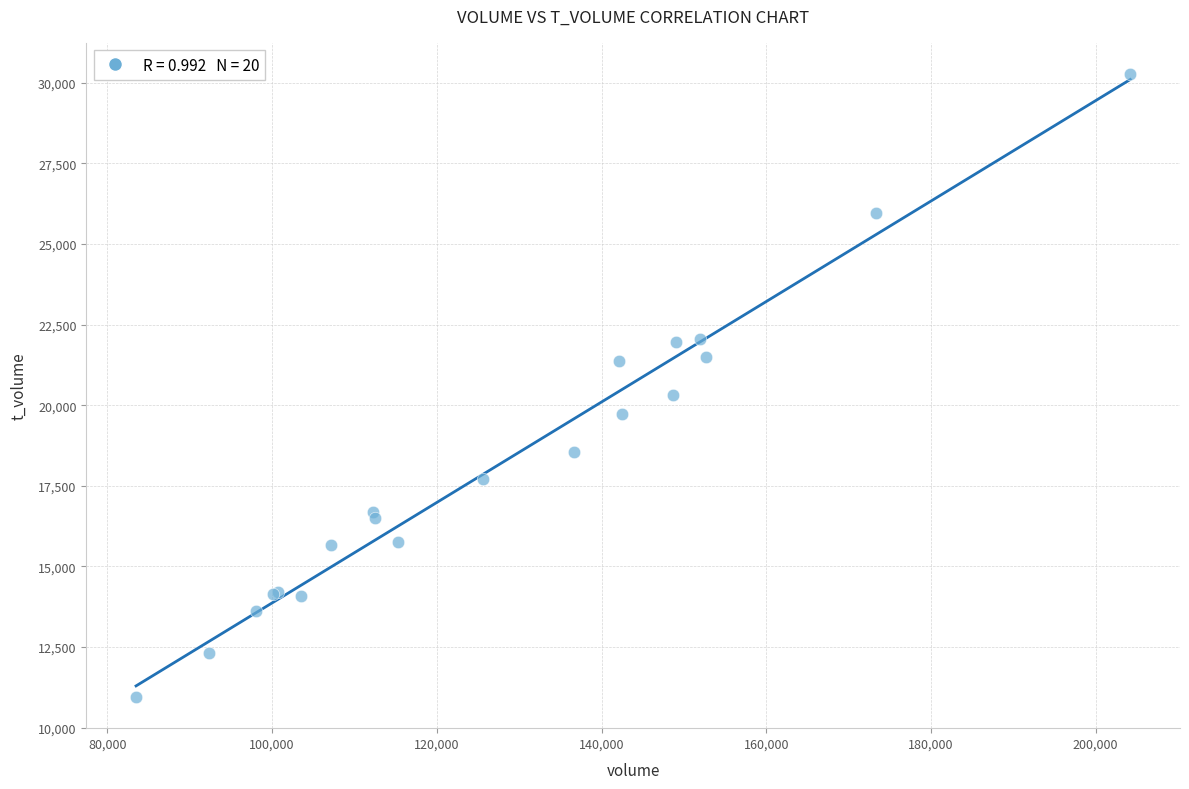

What Y value in the scatter plot is closest to 20611?

20324